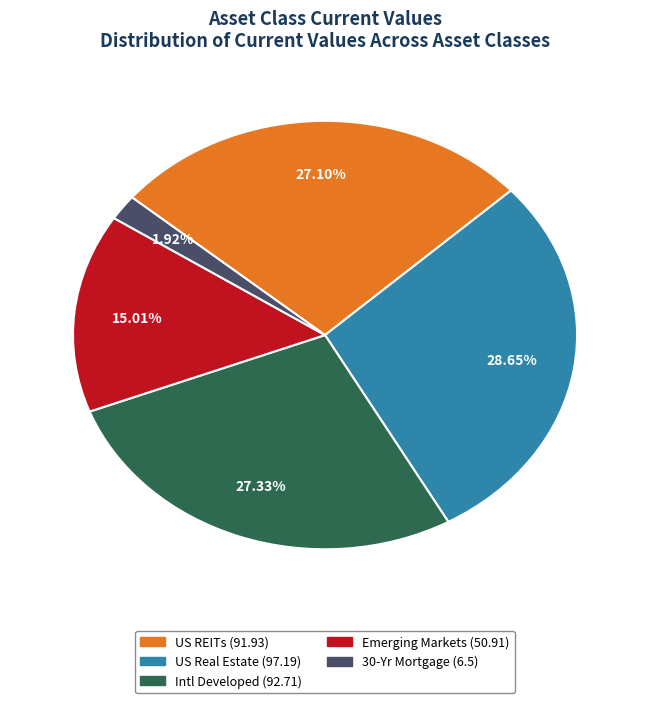

Is it true that Emerging Markets is 5% of the pie?

False